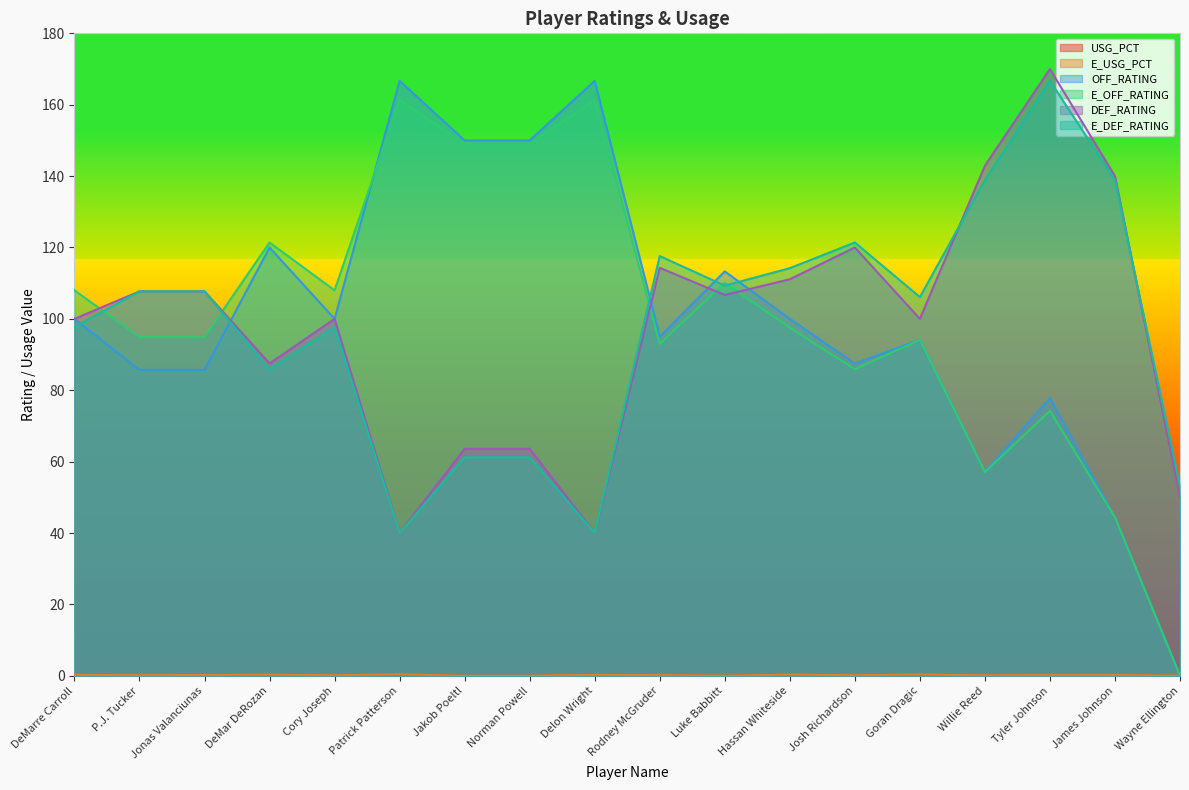

What is the label of the 5th point from the right?

Goran Dragic